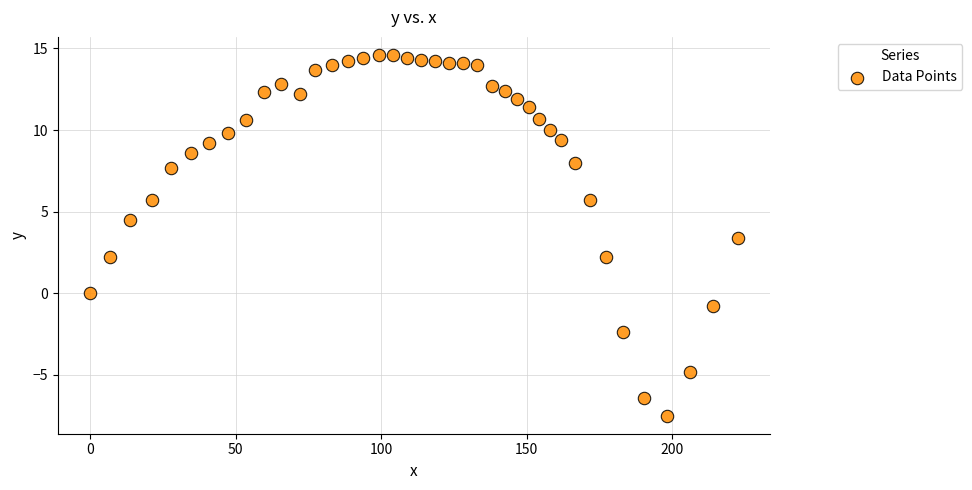

What Y value in the scatter plot is closest to 3?

3.4